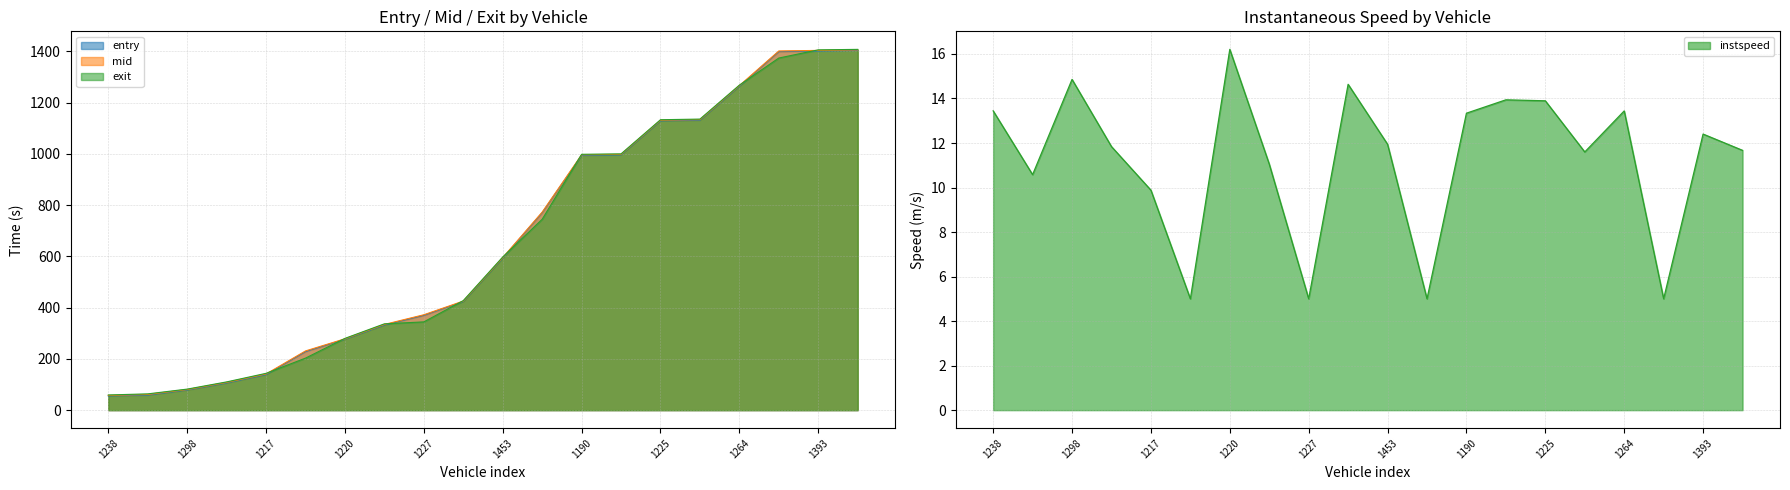

List the series in order of their peak value, highest first.

exit, mid, entry